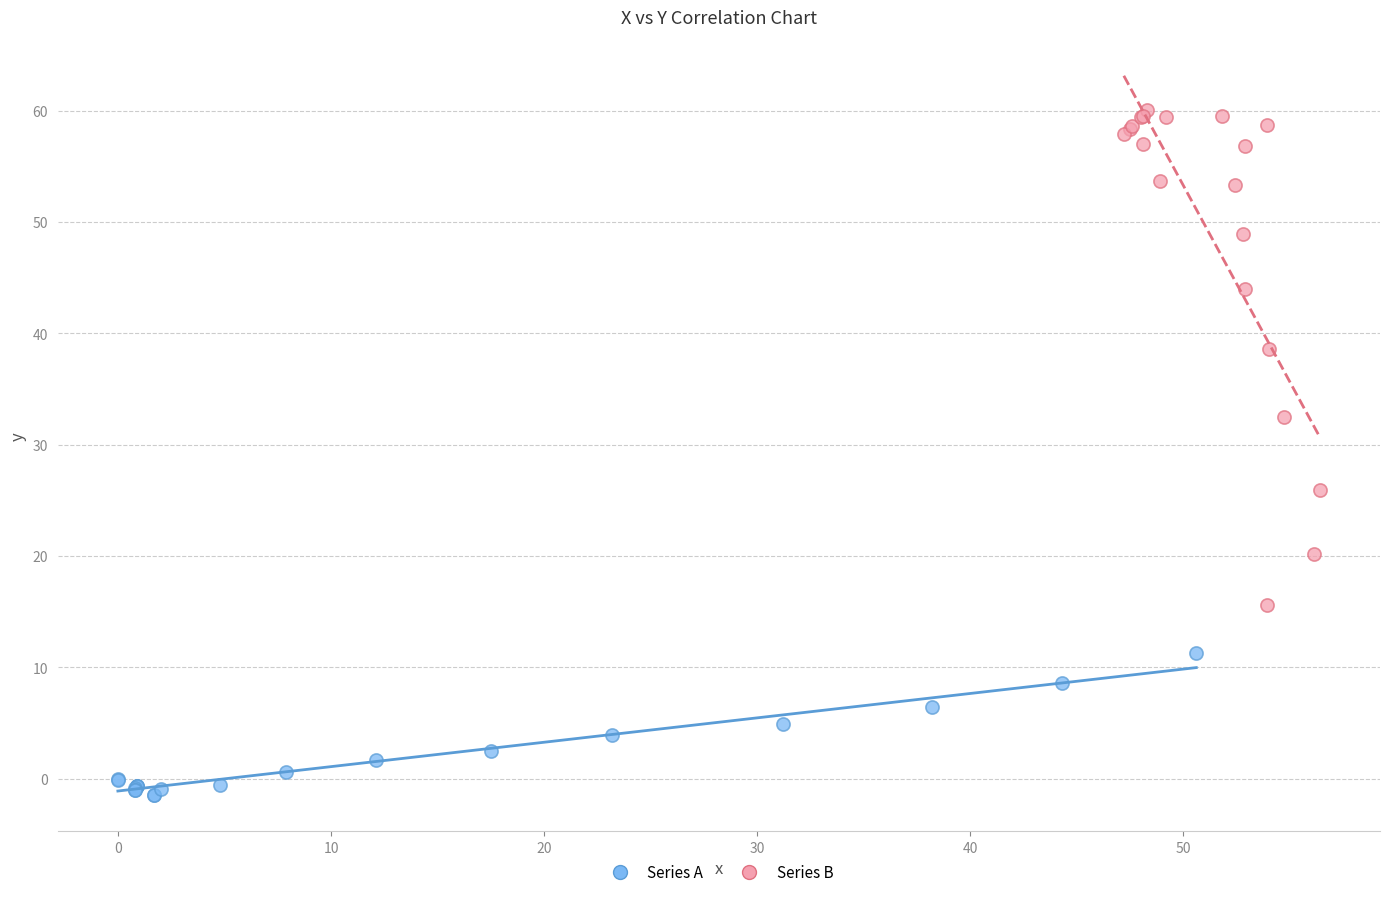

Which series contains the highest Y value?

Series B